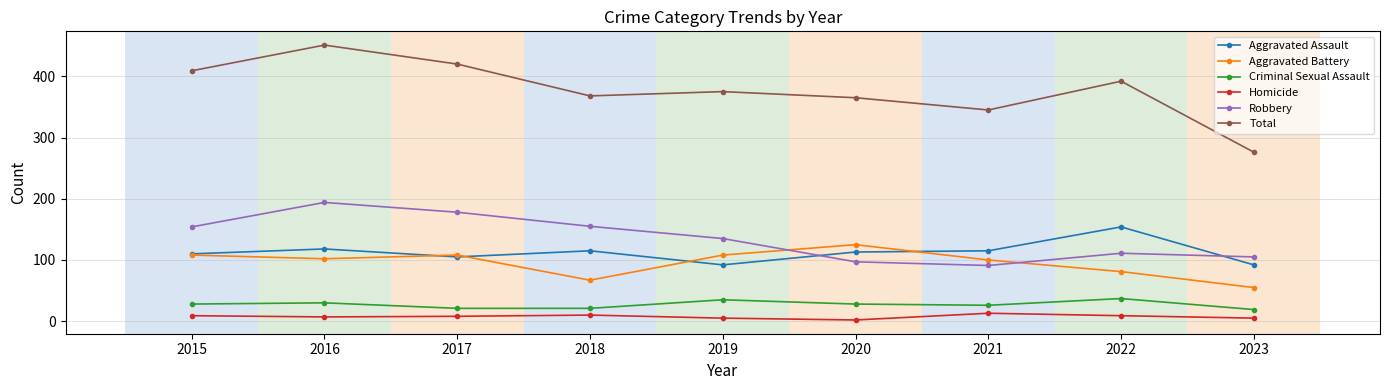

What is the minimum value for Robbery?

91